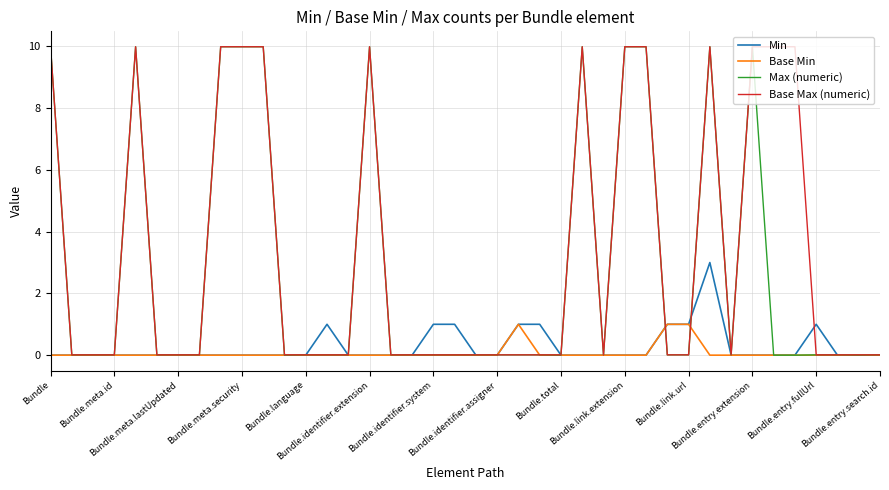

Which series has the largest total across all categories?

Base Max (numeric)